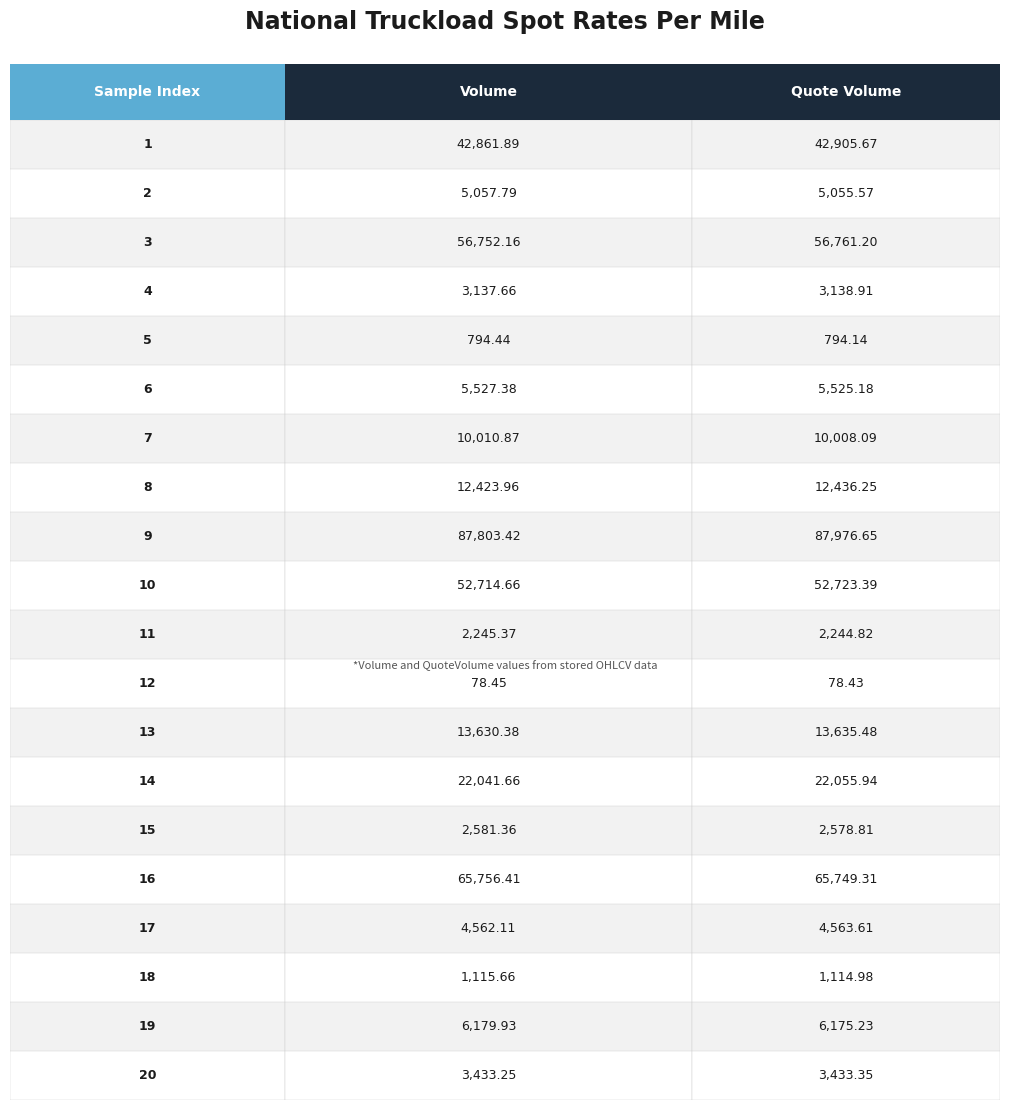

Rank the series by their maximum value, from highest to lowest.

quoteVolume, volume